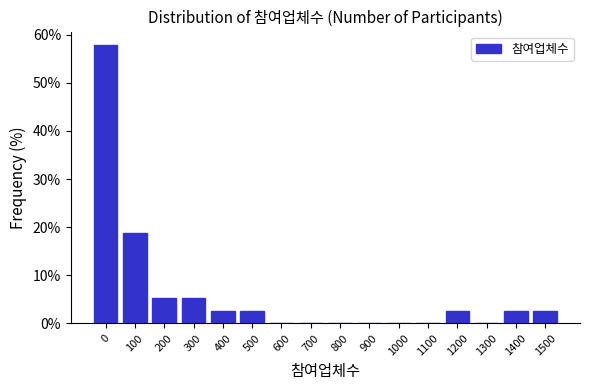

Reading right to left, extract all data points from this chart.

1500=2.6	1400=2.6	1300=0.0	1200=2.6	1100=0.0	1000=0.0	900=0.0	800=0.0	700=0.0	600=0.0	500=2.6	400=2.6	300=5.2	200=5.2	100=18.8	0=57.8